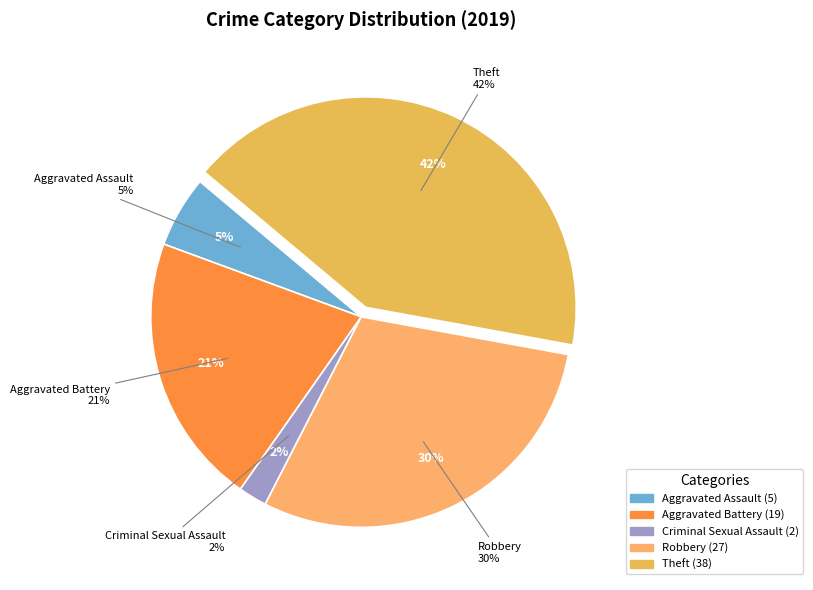

Which category has the biggest portion of the pie?

Theft